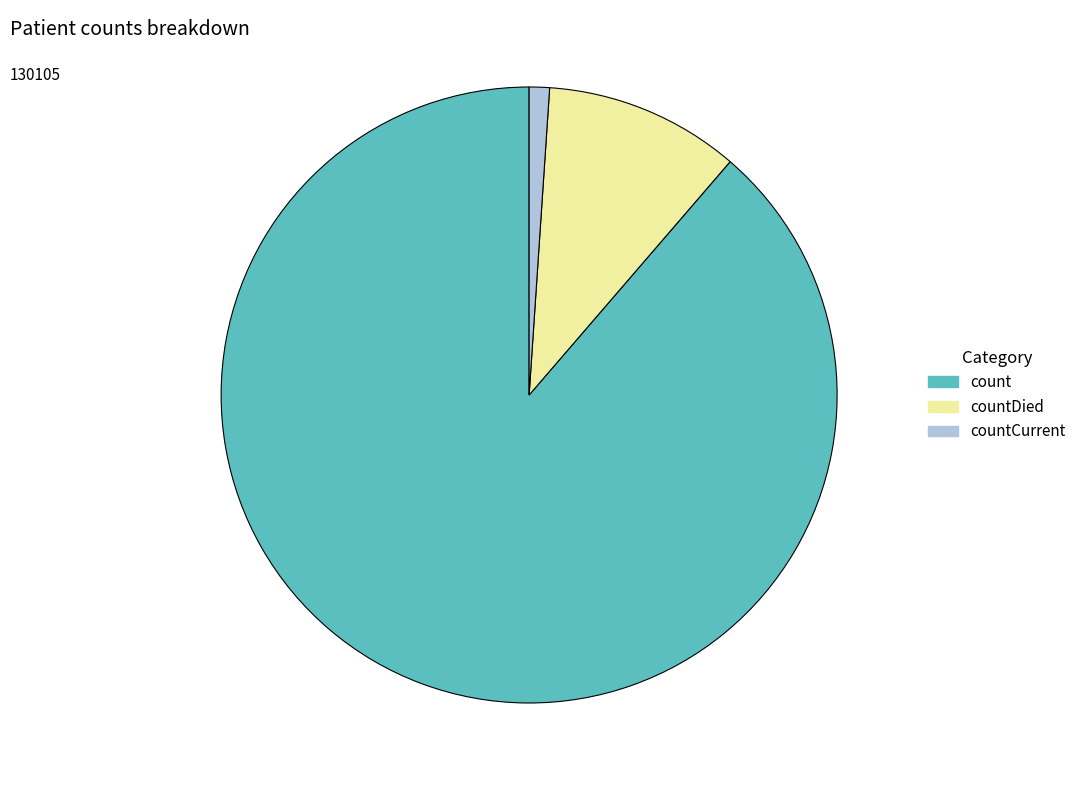

Does any single category account for the majority?

Yes